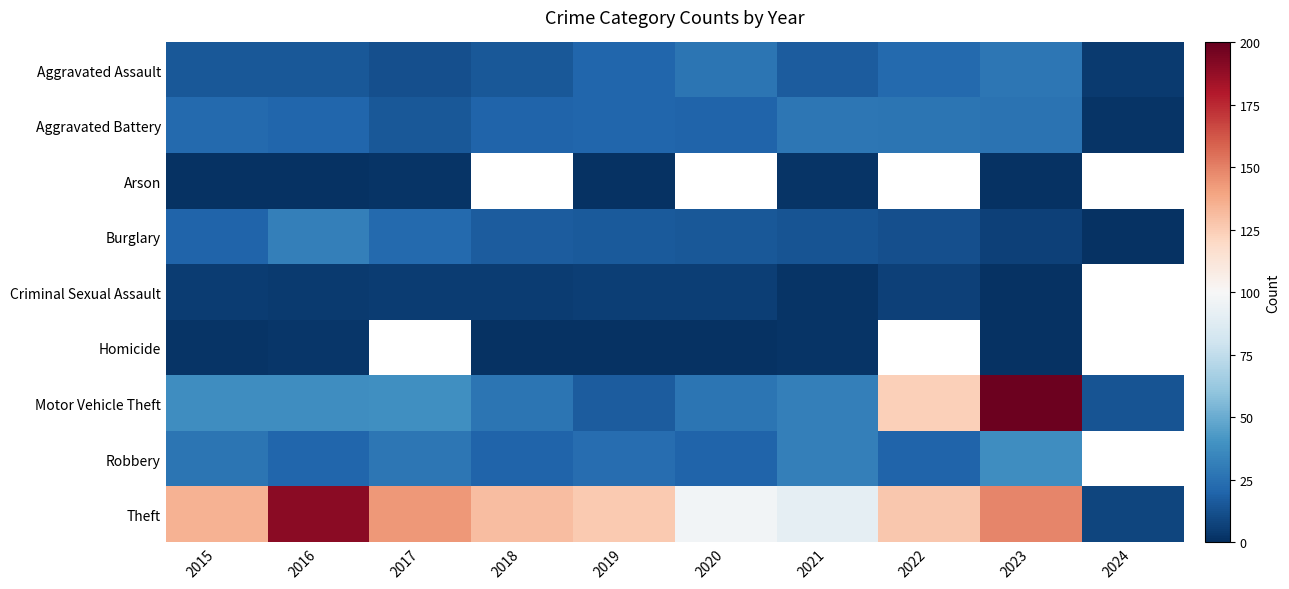

Which has a higher value, 2019 or 2020?

2020